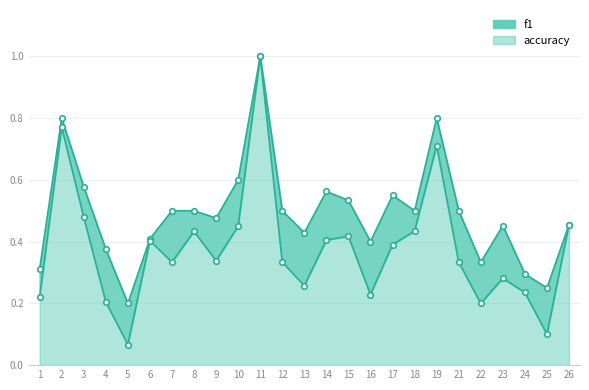

What is the difference between the maximum and minimum values in the accuracy series?

0.8